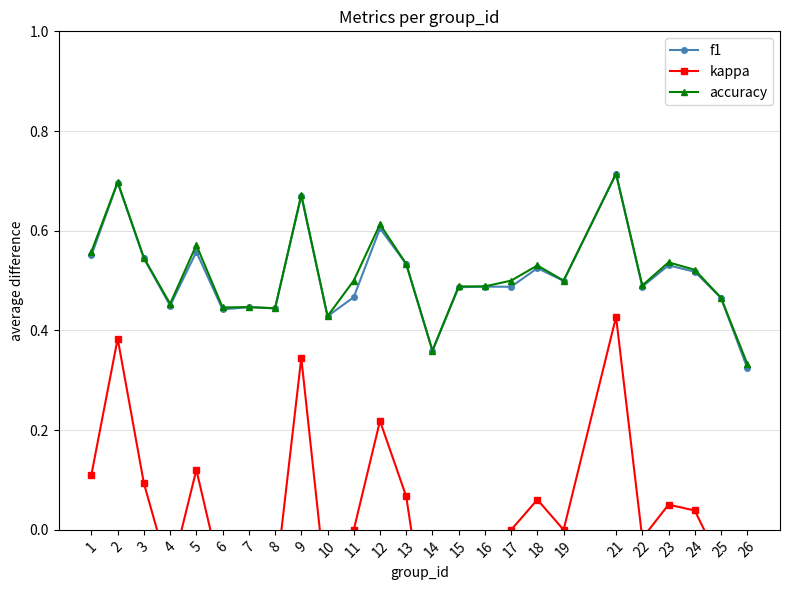

Where is accuracy nearest to the value 0?

26